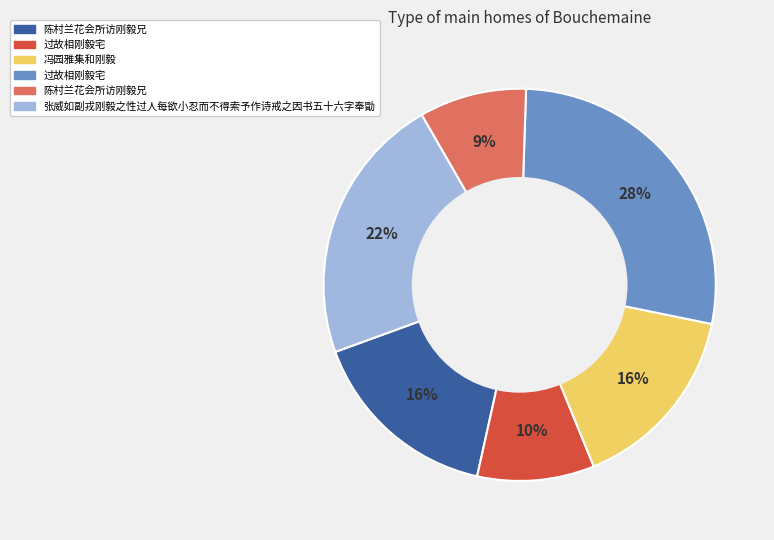

Does any single category account for the majority?

No